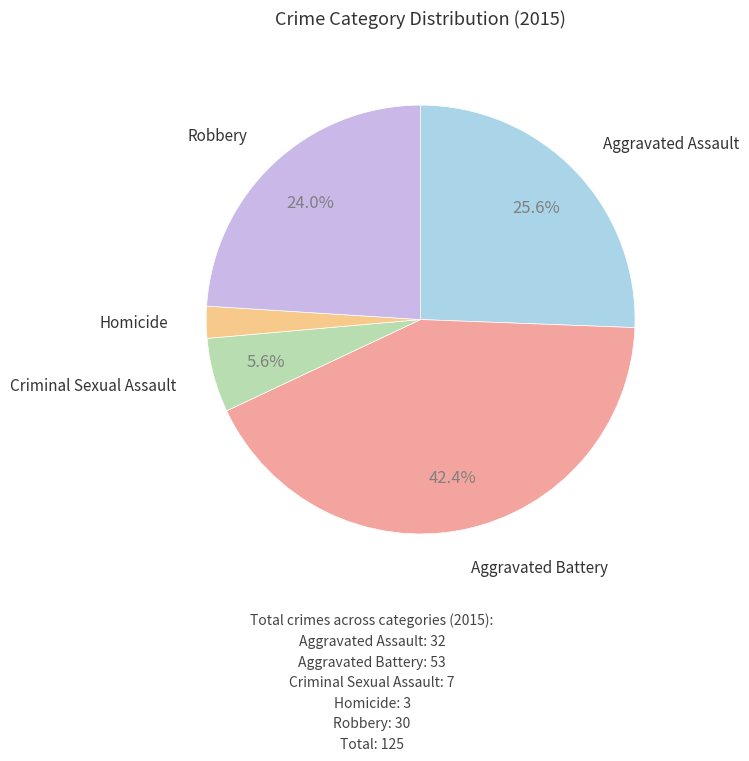

Between Aggravated Assault and Criminal Sexual Assault, which is larger?

Aggravated Assault